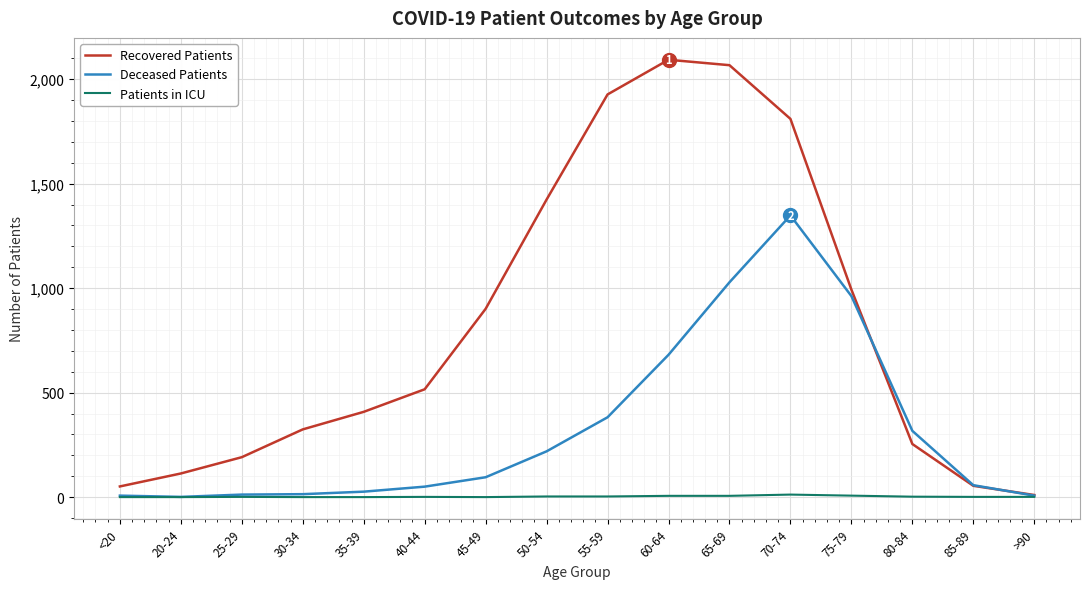

List the series in order of their peak value, highest first.

Recovered Patients, Deceased Patients, Patients in ICU